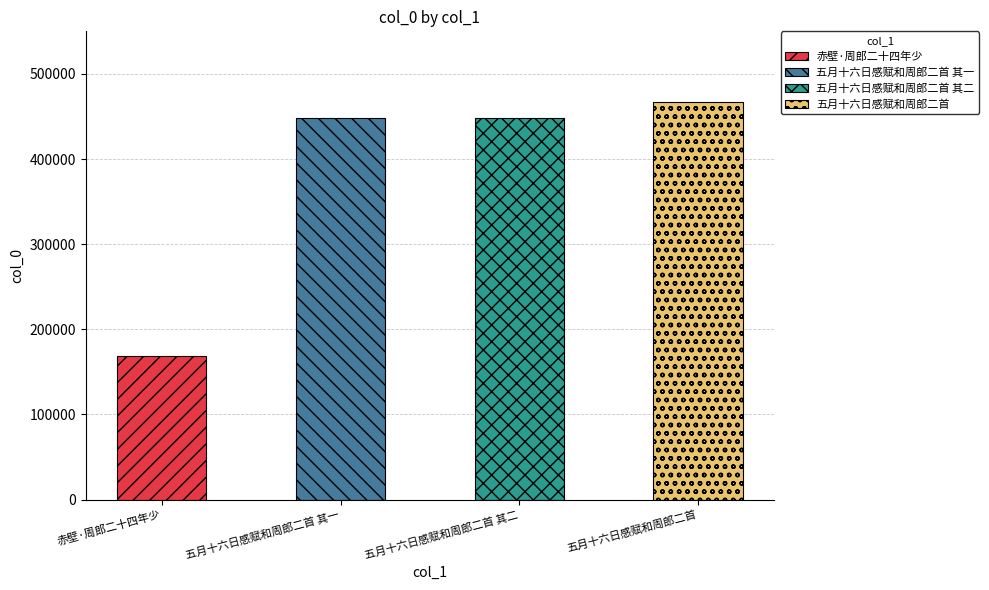

What is the sum of the values at 五月十六日感赋和周郎二首 其一 and 五月十六日感赋和周郎二首 其二?

896273